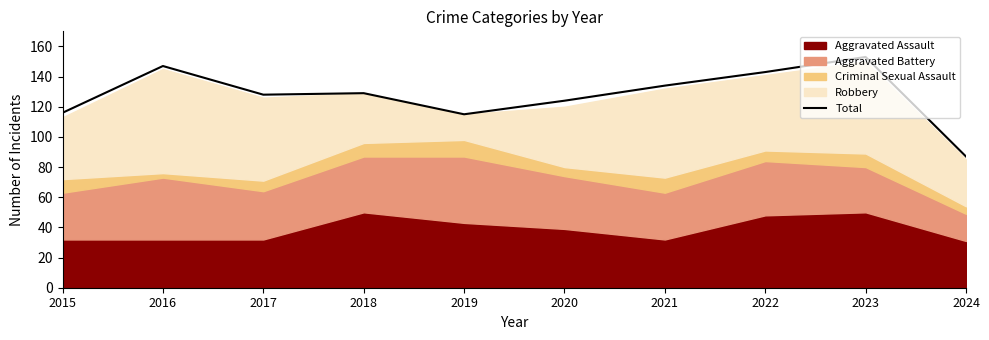

Count the number of categories in the chart.

10